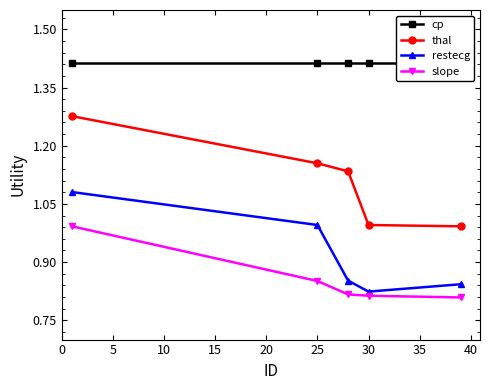

True or false: thal has more than 2 points higher than both neighbors.

False